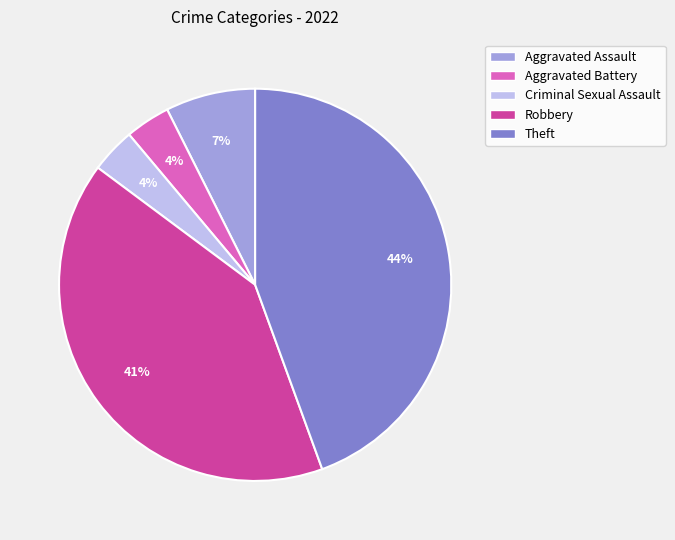

Does Aggravated Battery account for over 50% of the chart?

No